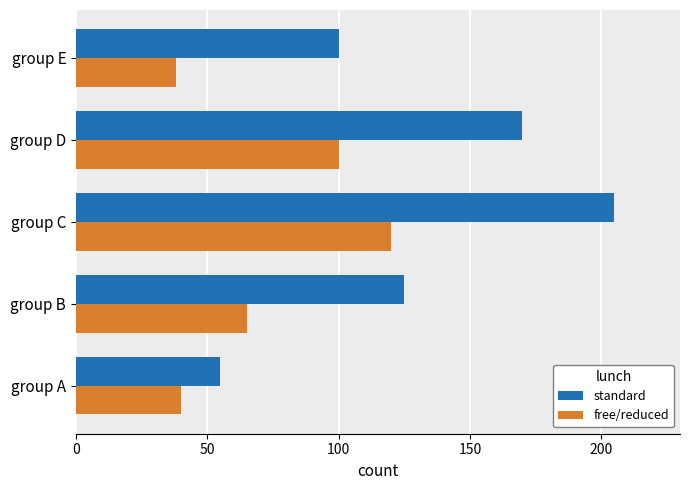

List the series in order of their overall mean, lowest first.

free/reduced, standard